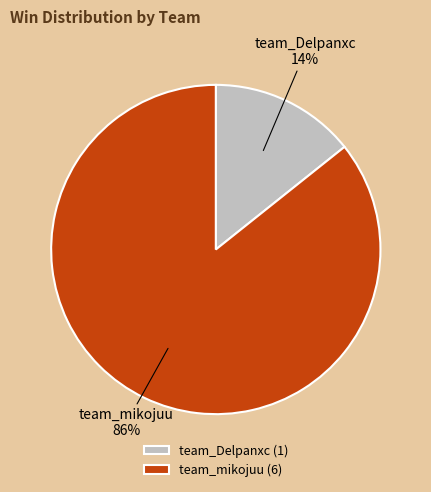

Which has a higher value, team_Delpanxc or team_mikojuu?

team_mikojuu